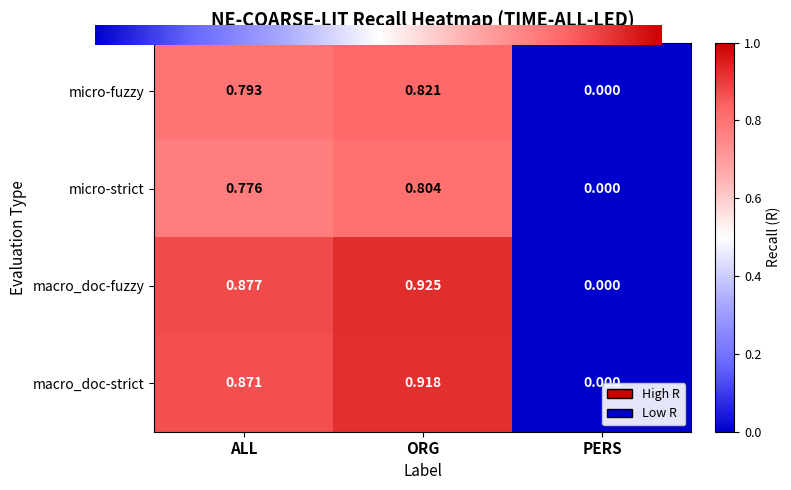

At which category is the sum across all series the highest?

ORG